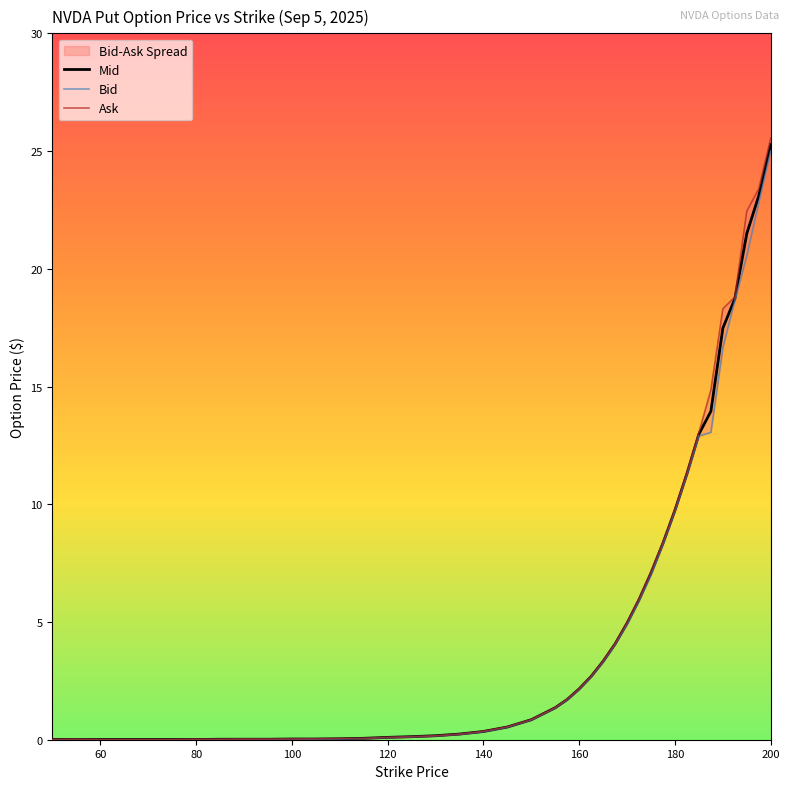

What is the highest value of the Mid series?

25.3